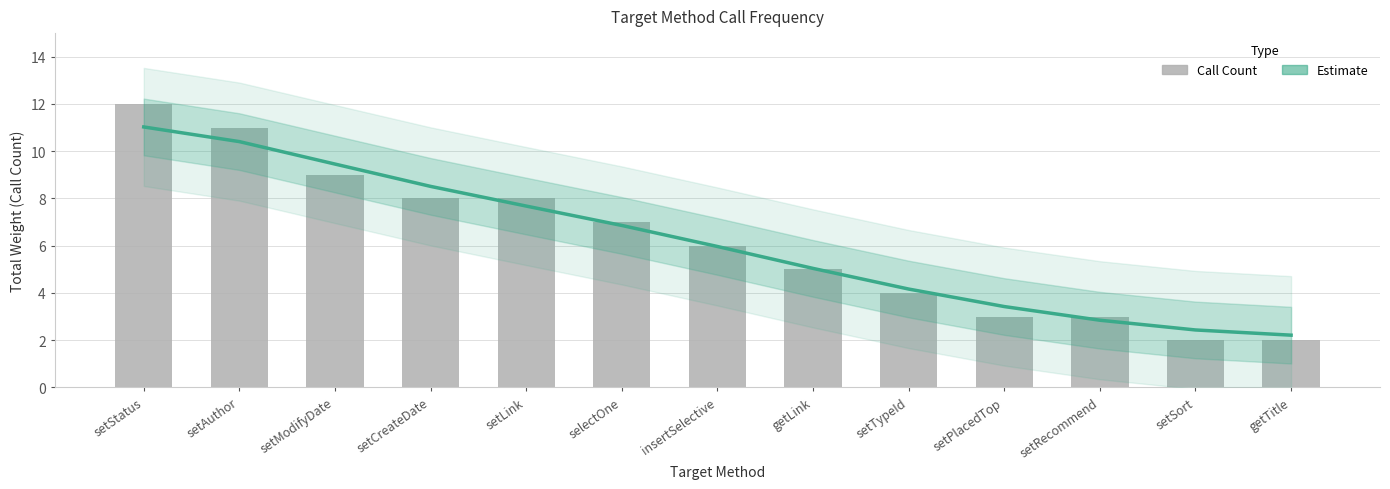

True or false: Call Count has a value of 7.0 at selectOne.

True